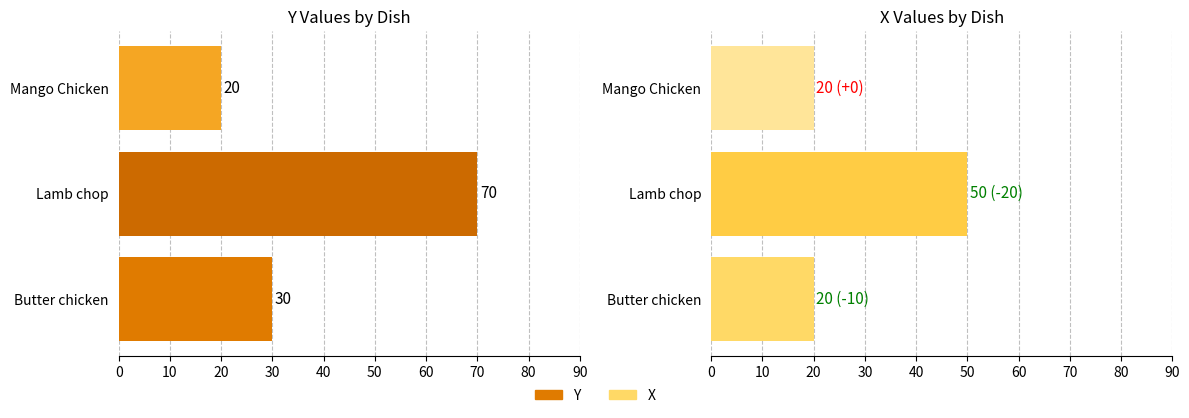

Does the chart contain stacked bars?

No